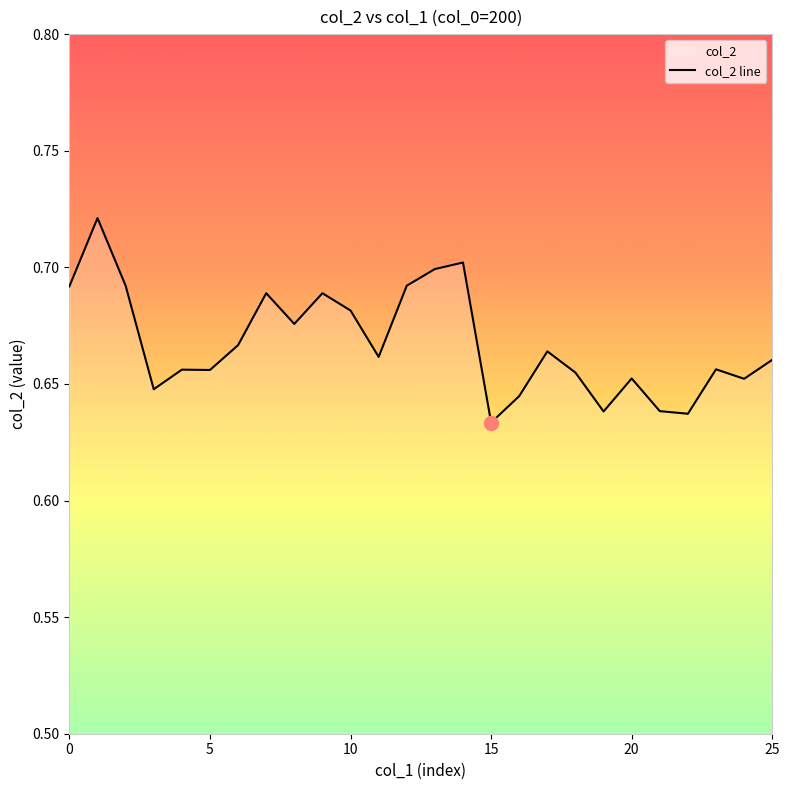

Is this an area chart (filled region under the line)?

No